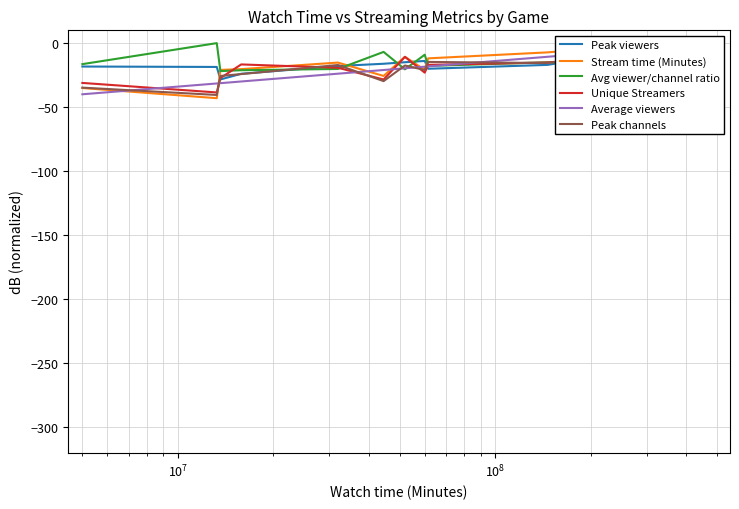

What is the lowest value of the Avg viewer/channel ratio series?

-21.9